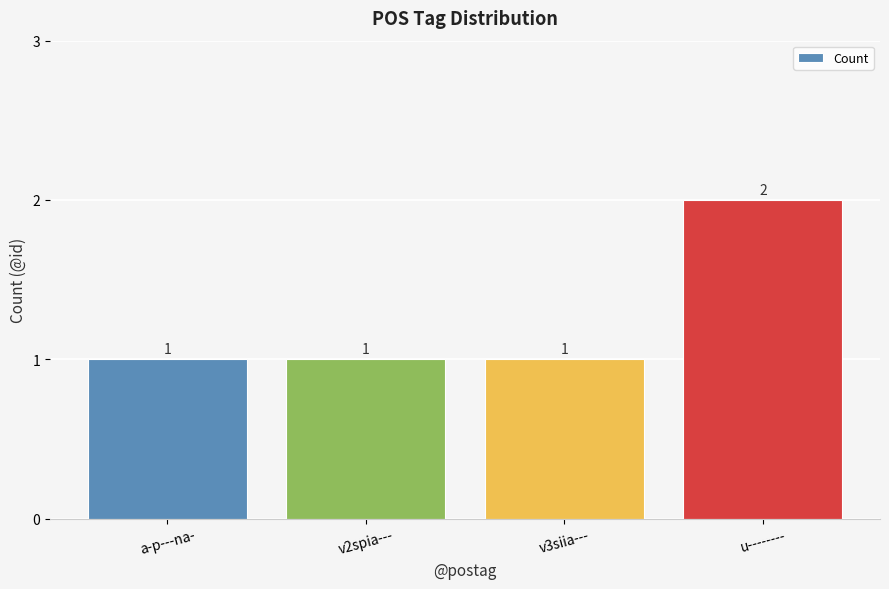

What is the ratio of the value at u-------- to the value at v3siia---?

2.0